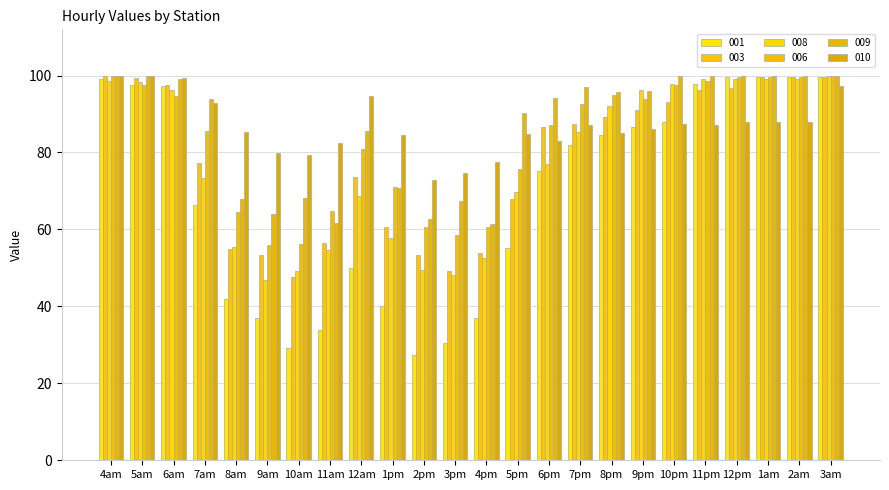

What position from the left is 1pm?

10